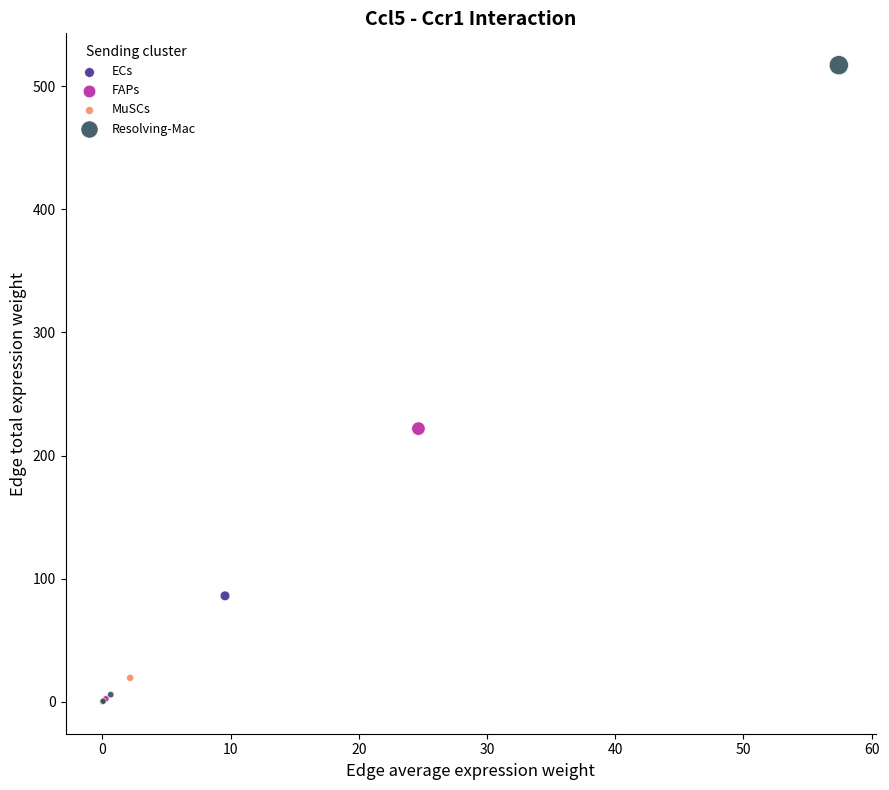

Which series has the largest Y range (max minus min)?

Resolving-Mac